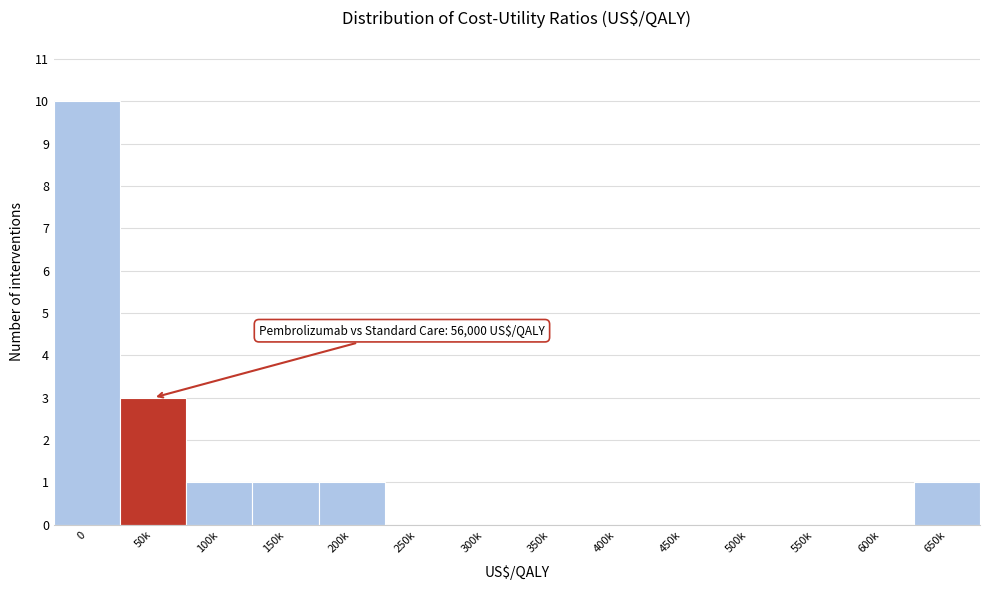

Reading left to right, list all the values displayed in this chart.

0=10	50k=3	100k=1	150k=1	200k=1	250k=0	300k=0	350k=0	400k=0	450k=0	500k=0	550k=0	600k=0	650k=1